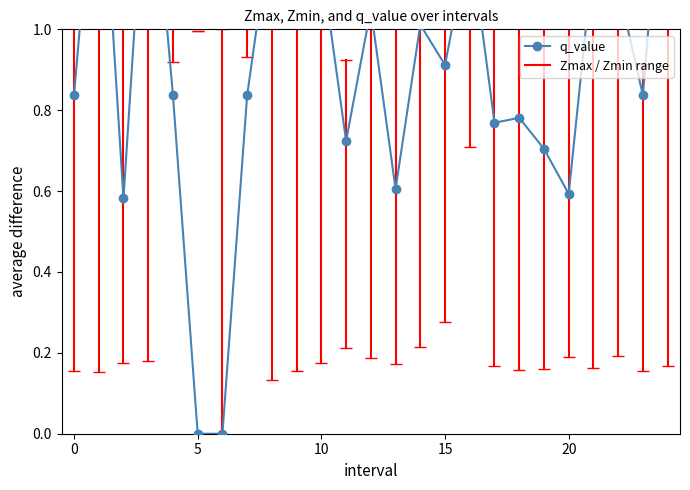

True or false: there are more than 0 points higher than both neighbors.

True